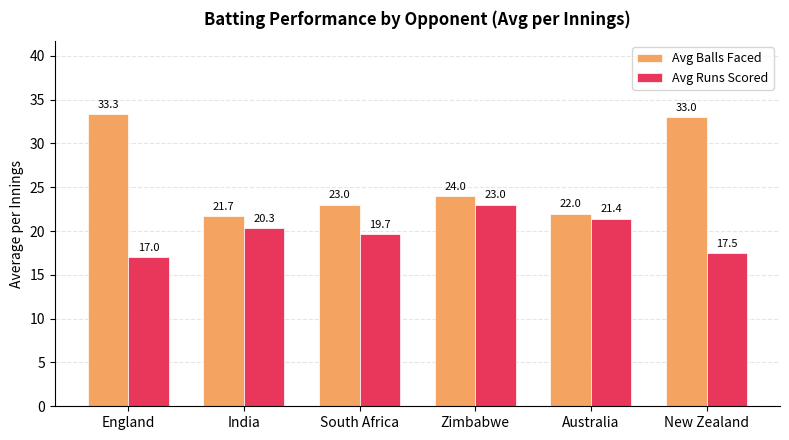

Between Zimbabwe and Australia, which series saw the biggest shift?

Avg Balls Faced